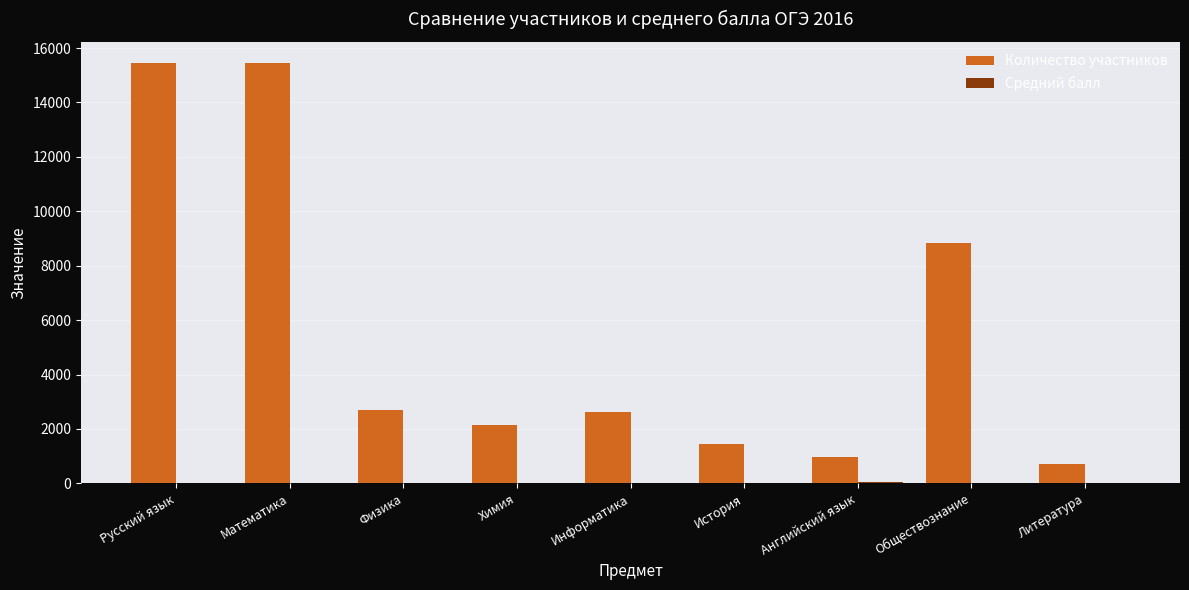

The Количество участников series shows 978.0 at Английский язык. True or false?

True